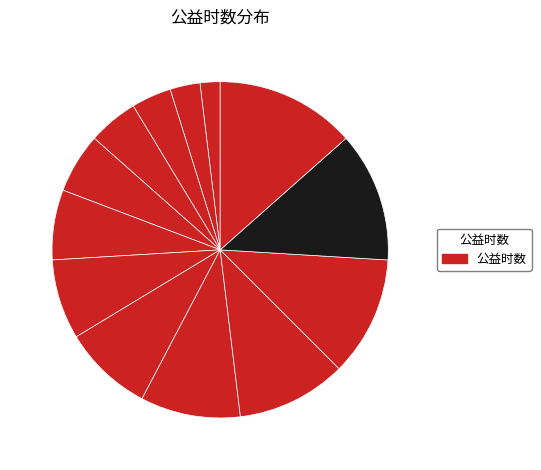

How many slices are in this pie chart?

13